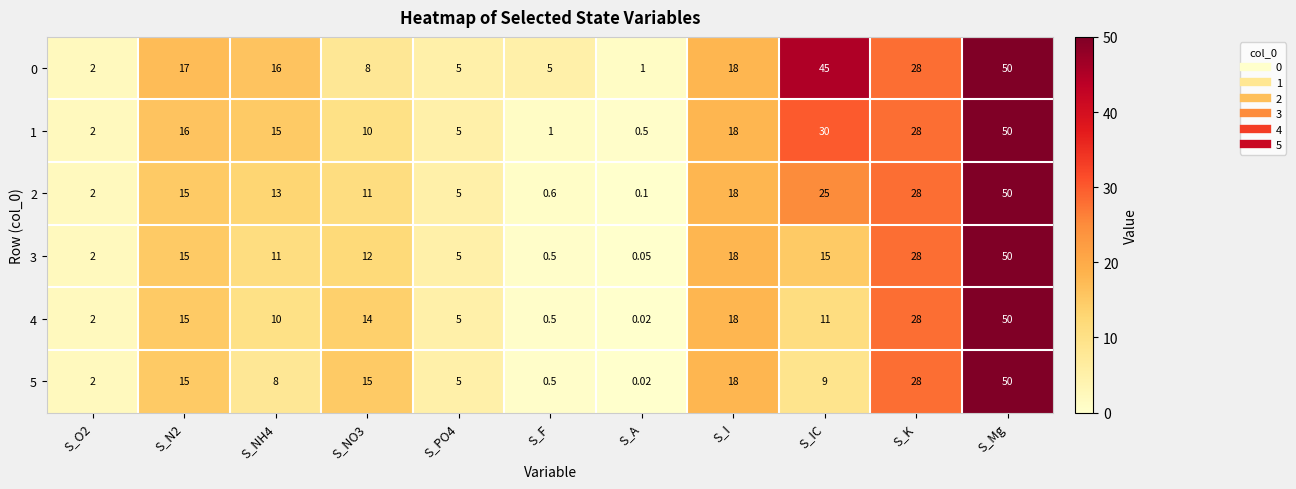

At which category is the sum across all series the highest?

S_Mg